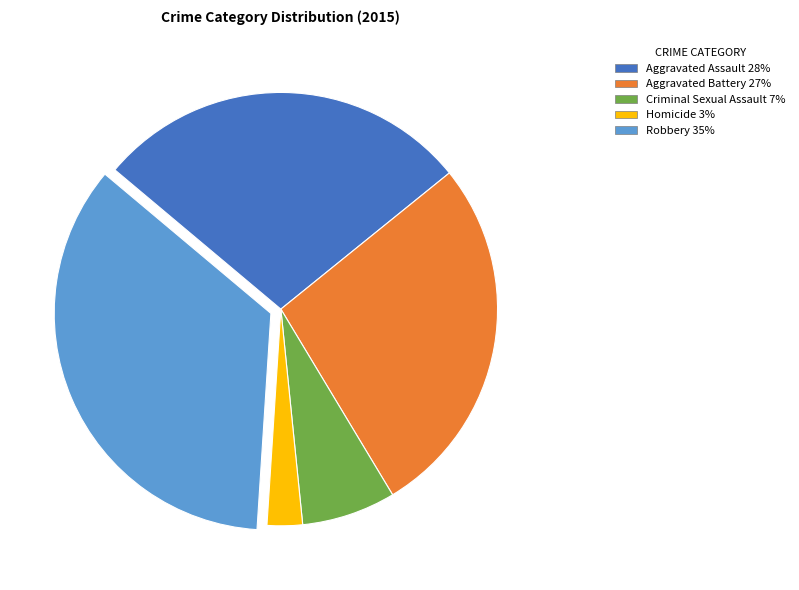

Which has a higher value, Homicide or Aggravated Assault?

Aggravated Assault